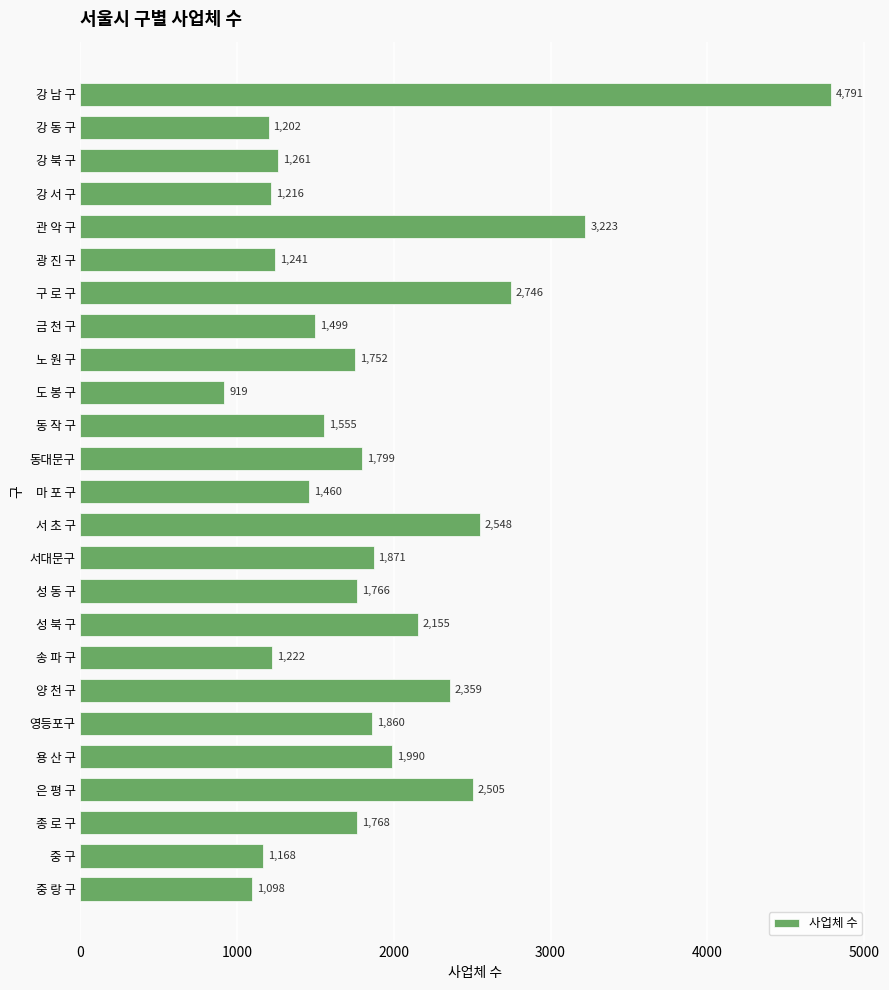

What is the change in value from 도 봉 구 to 중 구?

+249